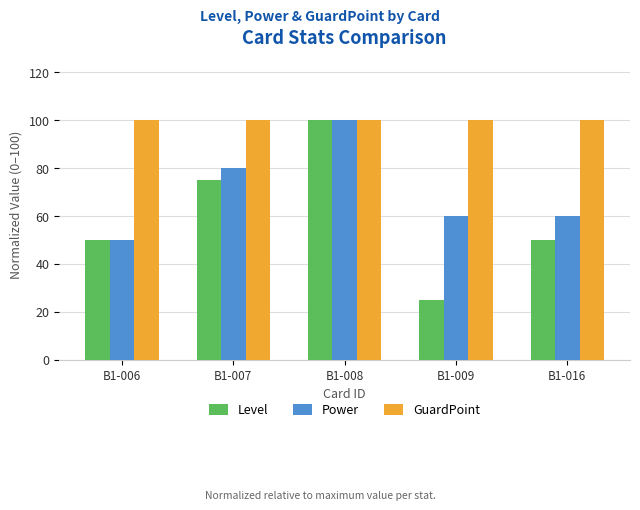

At which category is the sum across all series the highest?

B1-008